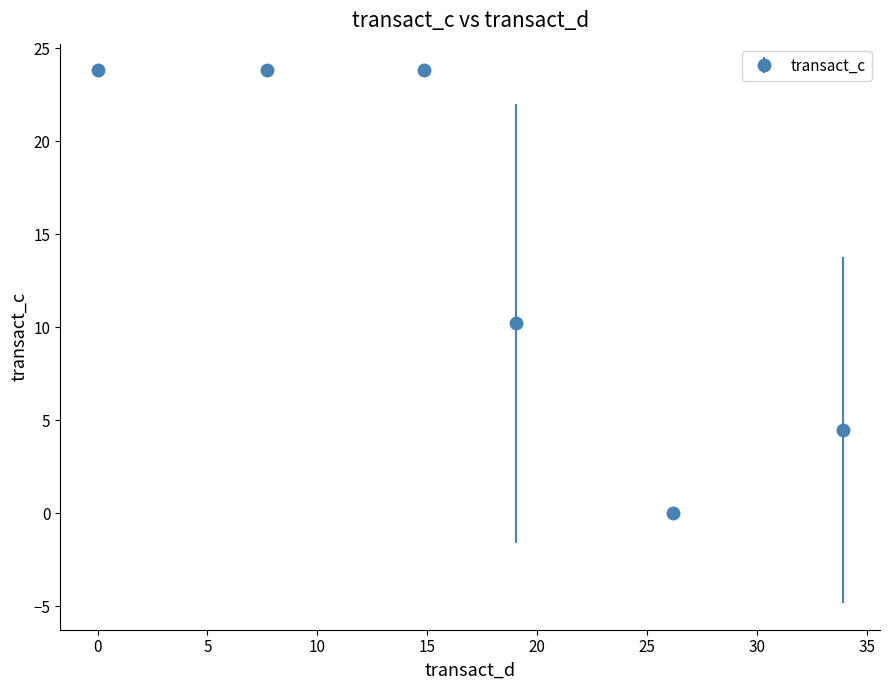

What is the greatest value displayed?

23.8